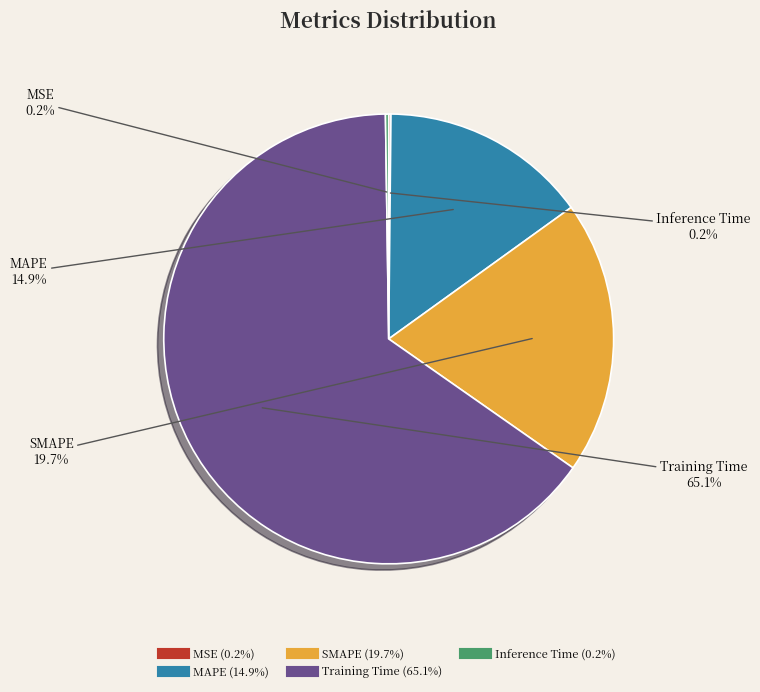

Do Training Time and MAPE together represent more than half of the pie?

Yes